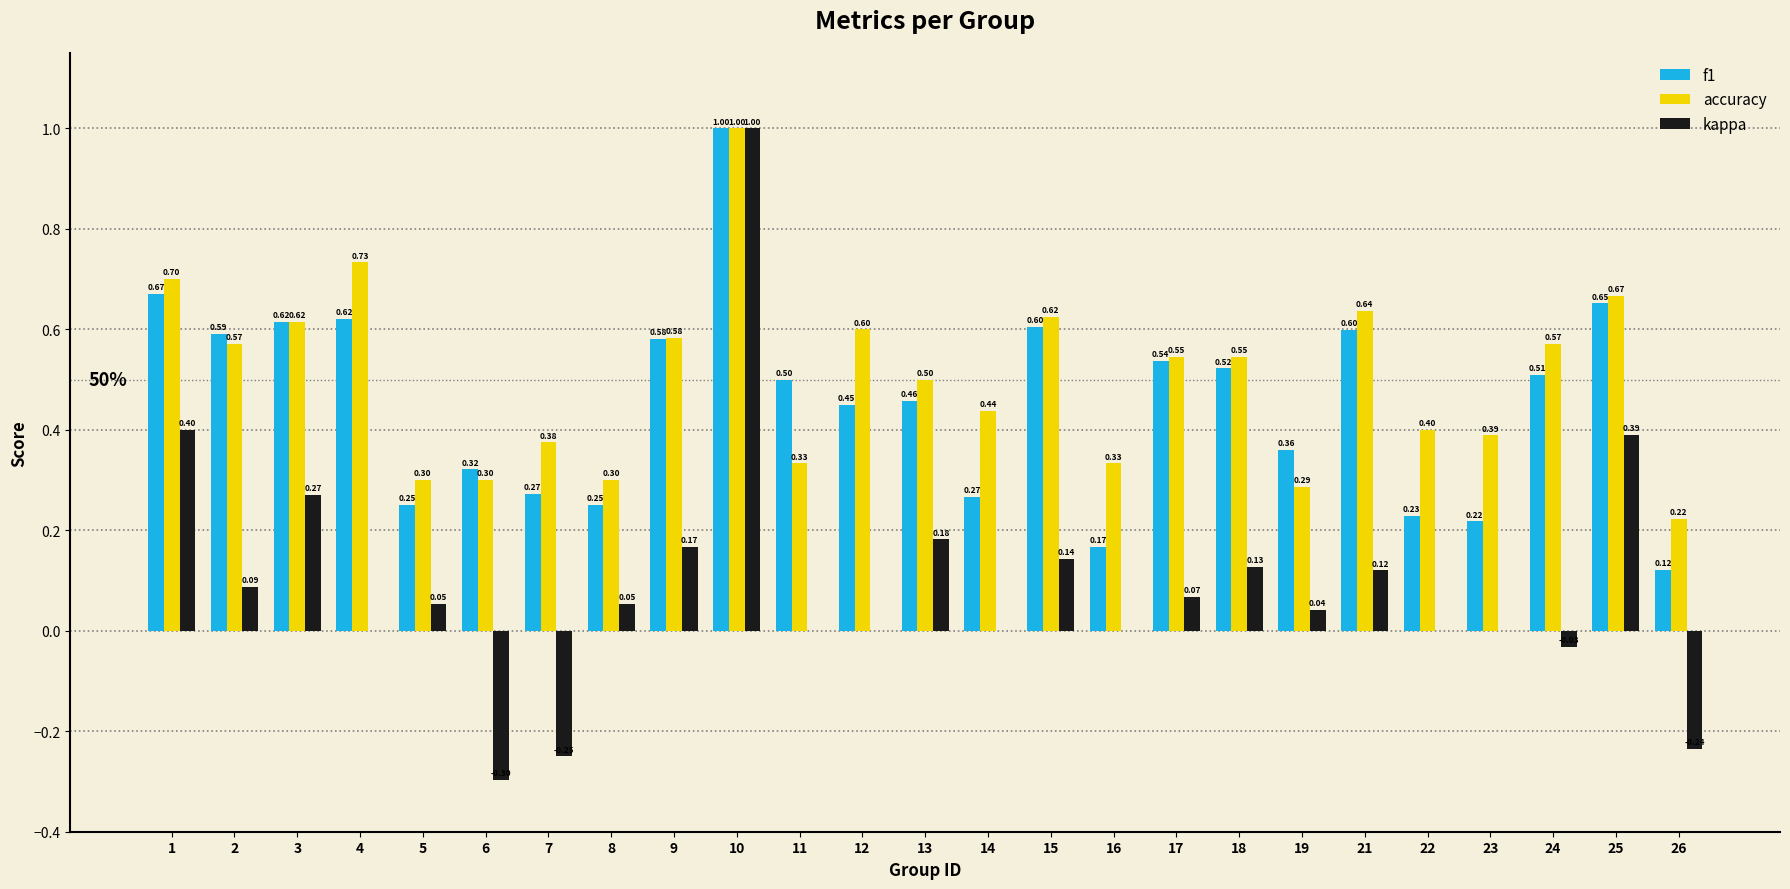

Is the value of kappa at 10 greater than the value of accuracy at 25?

Yes